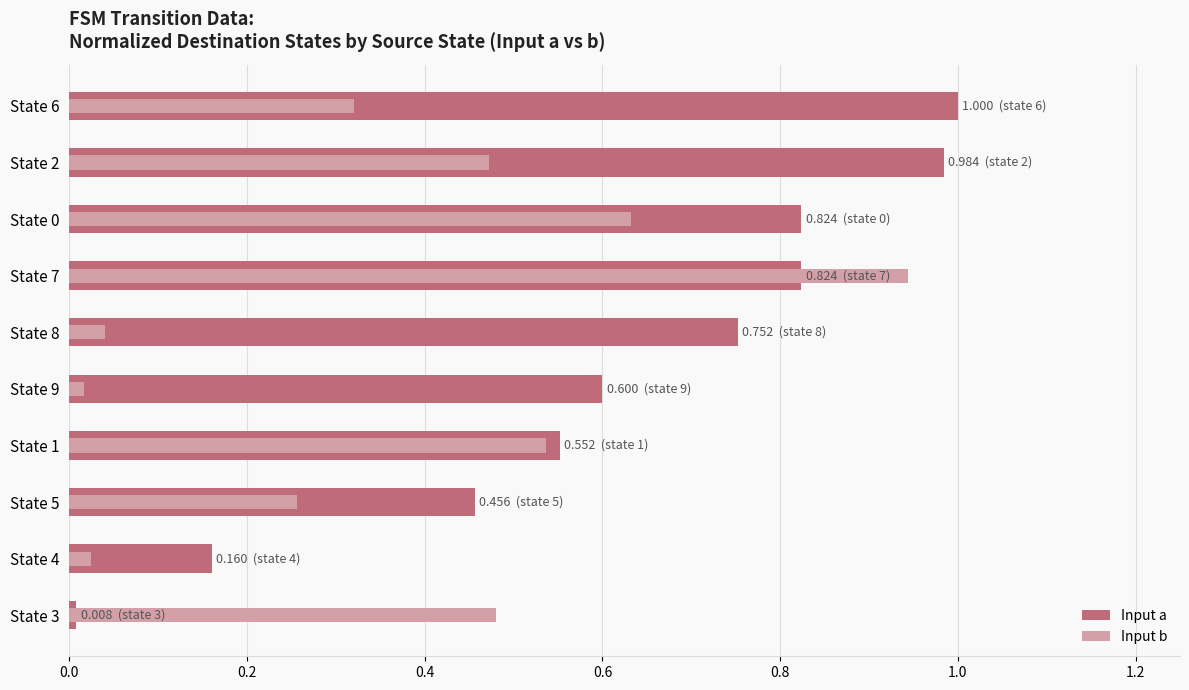

True or false: Input b has a value of 0.8 at State 3.

False